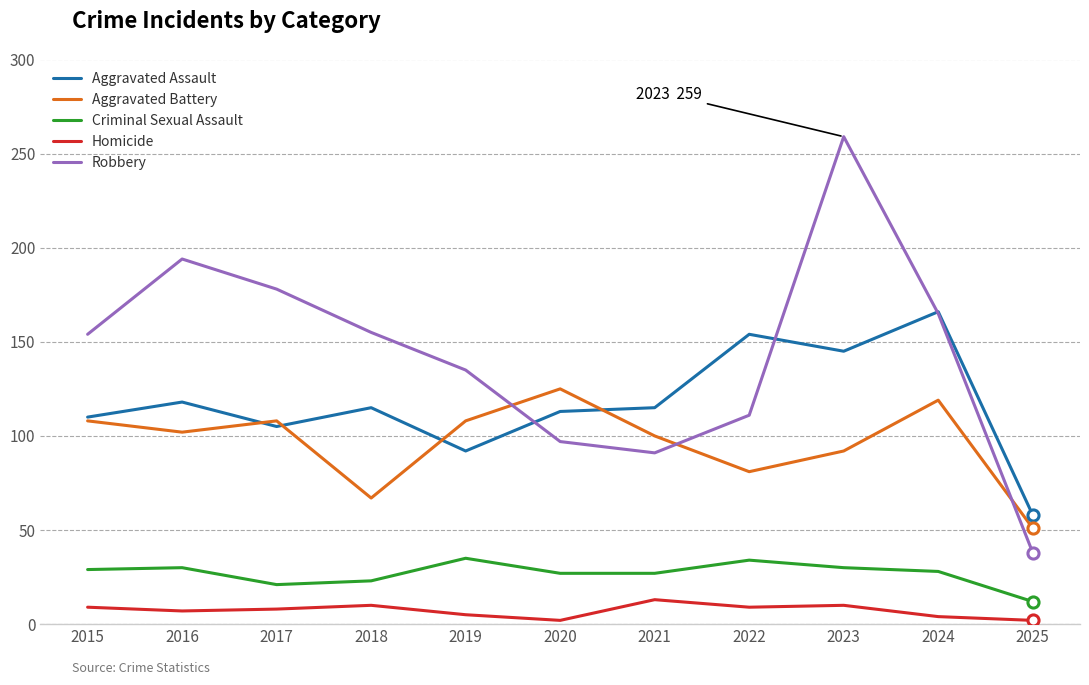

How many lines are shown in the chart?

5